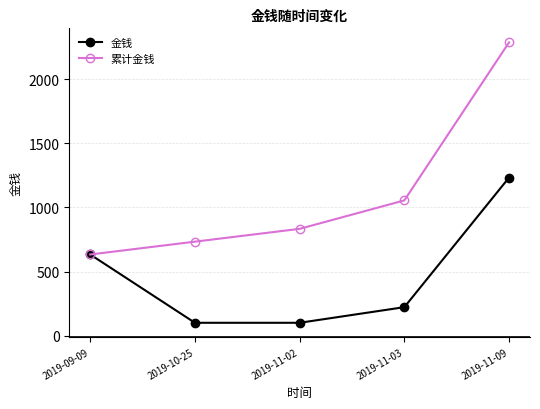

What is the greatest value displayed?

2288